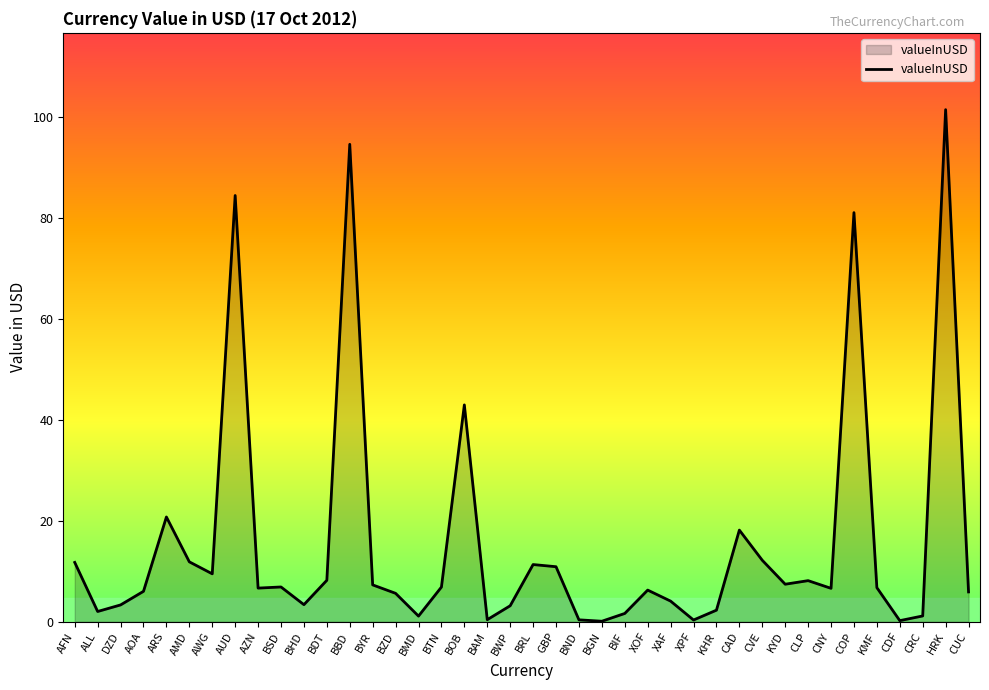

Which has a higher value, BGN or CNY?

CNY